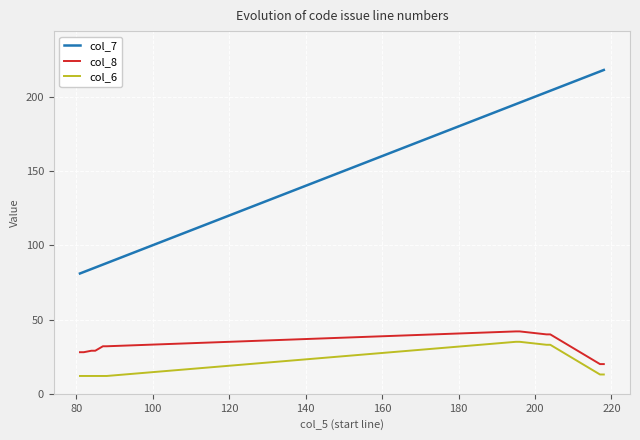

What is the highest value of the col_6 series?

35